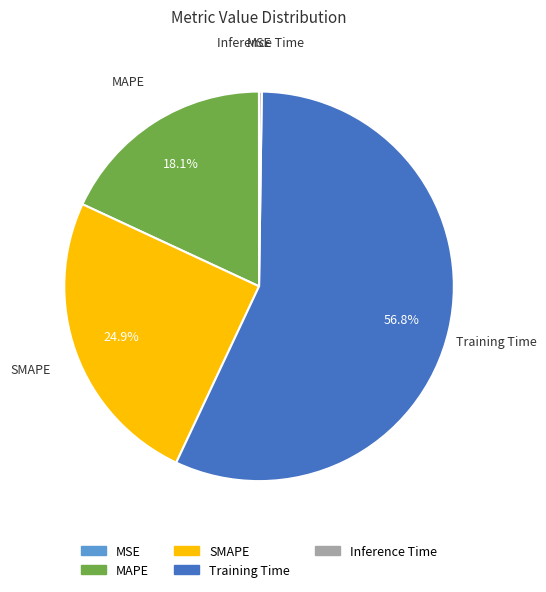

What portion of the pie excludes SMAPE?

75.1%